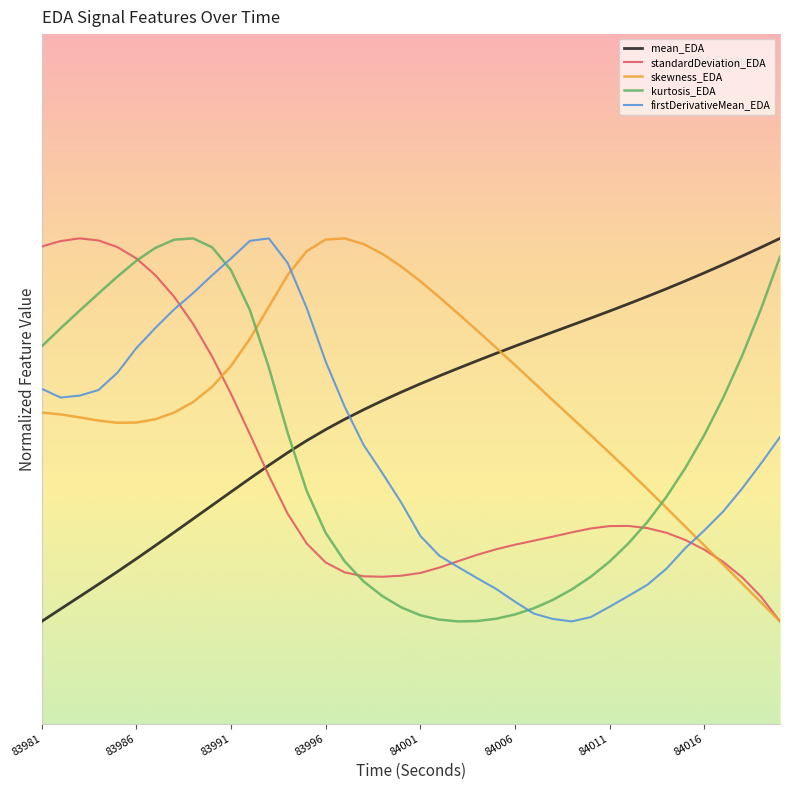

Does the chart have visible grid lines?

No